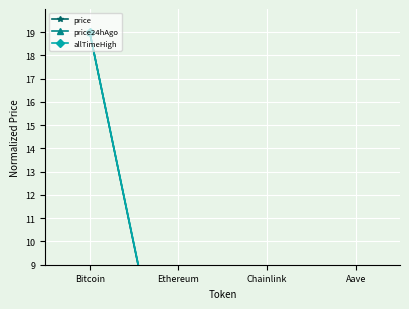

Rank the series by their maximum value, from lowest to highest.

price, price24hAgo, allTimeHigh